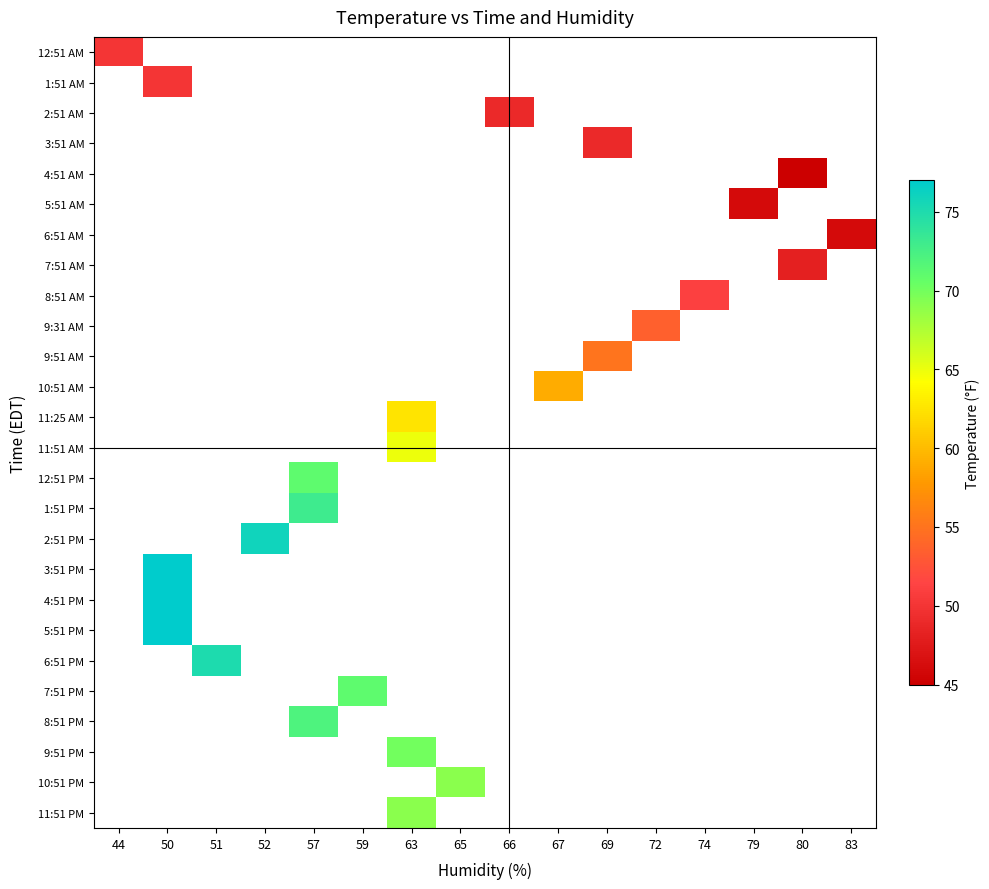

At how many categories does at least one series exceed 71?

5